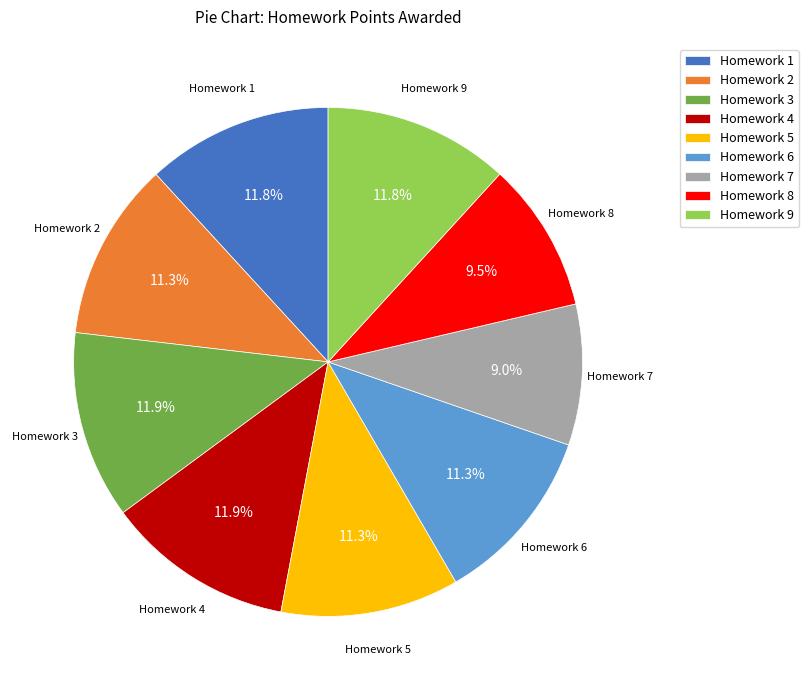

To the nearest percent, what is the difference between the Homework 1 and Homework 7 slice percentages?

3%